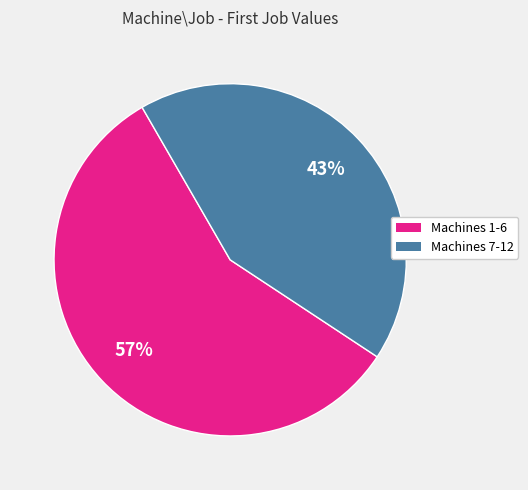

Is there a majority slice in this chart?

Yes